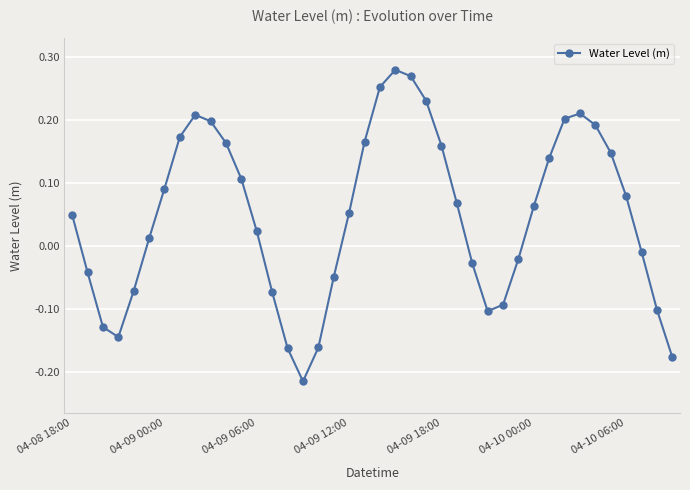

How many interior local valleys (lower than both neighbors) does the data have?

3